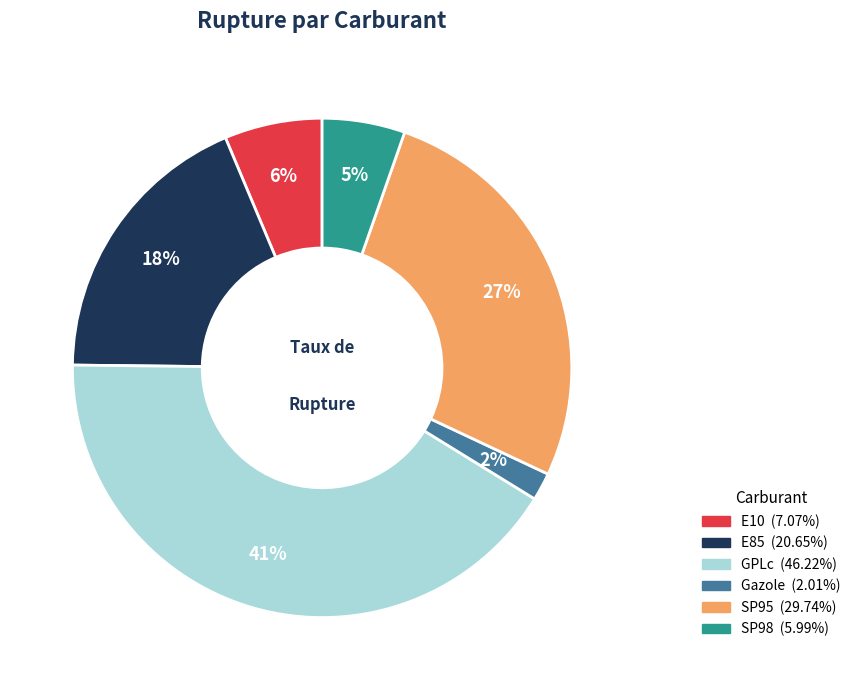

To the nearest percent, what is the average slice percentage?

17%